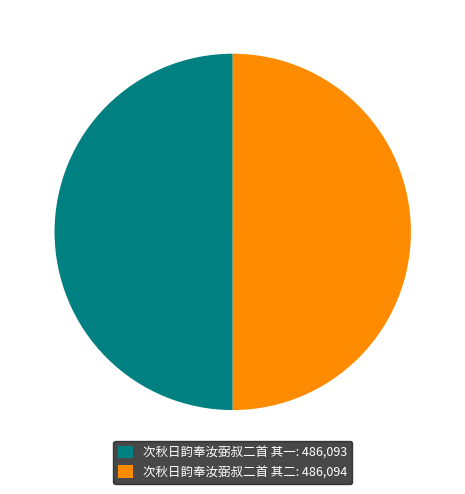

True or false: 次秋日韵奉汝弼叔二首 其一 accounts for 50% of the total.

True